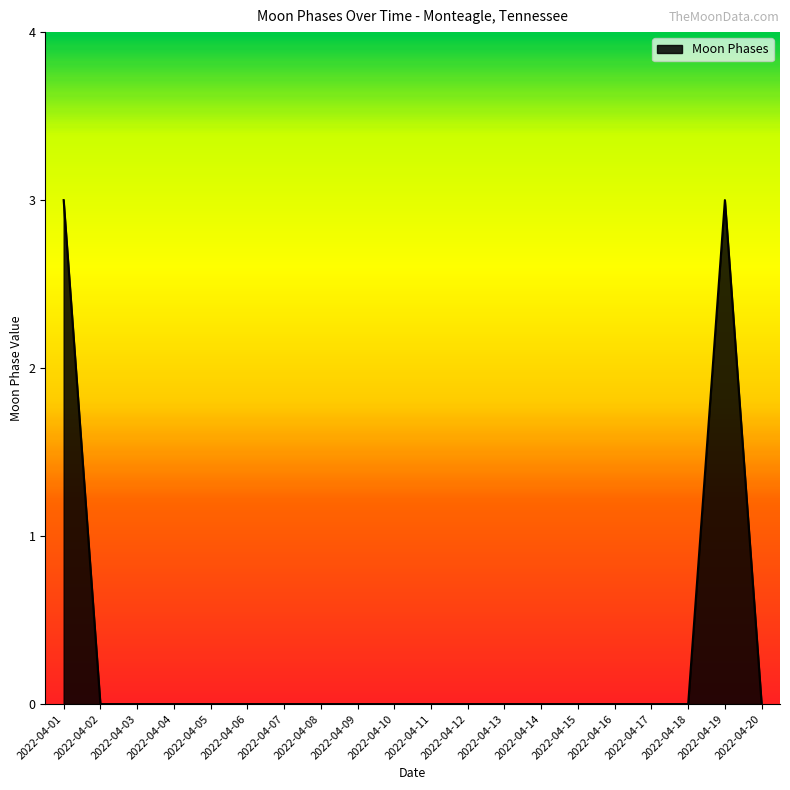

What is the difference between the maximum and minimum values?

3